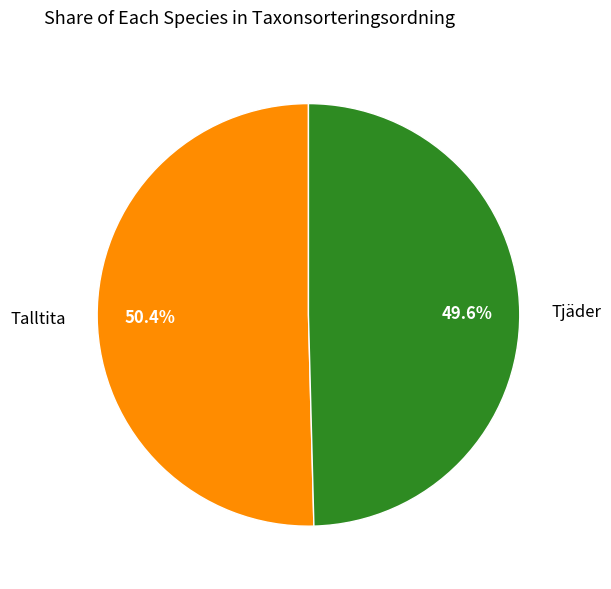

Count the number of slices in the pie.

2